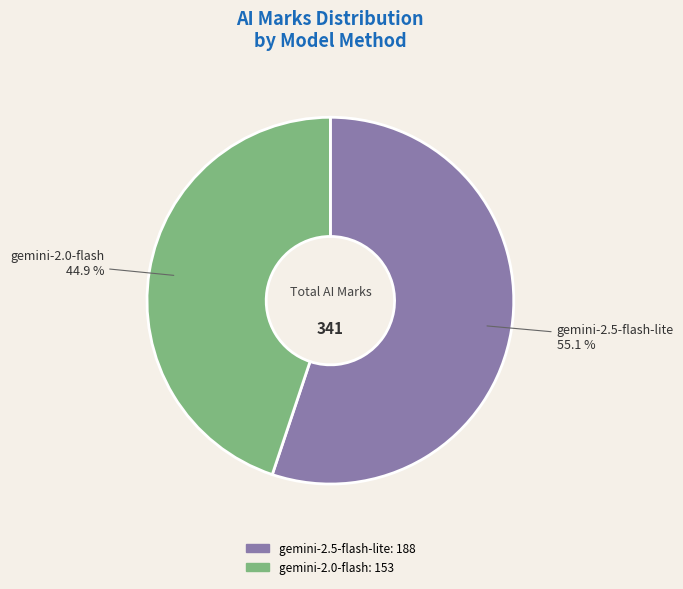

What is the majority slice?

gemini-2.5-flash-lite